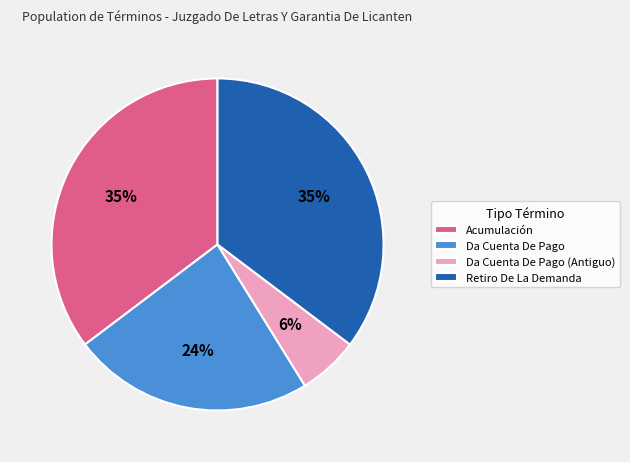

To the nearest percent, what is the average slice percentage?

25%